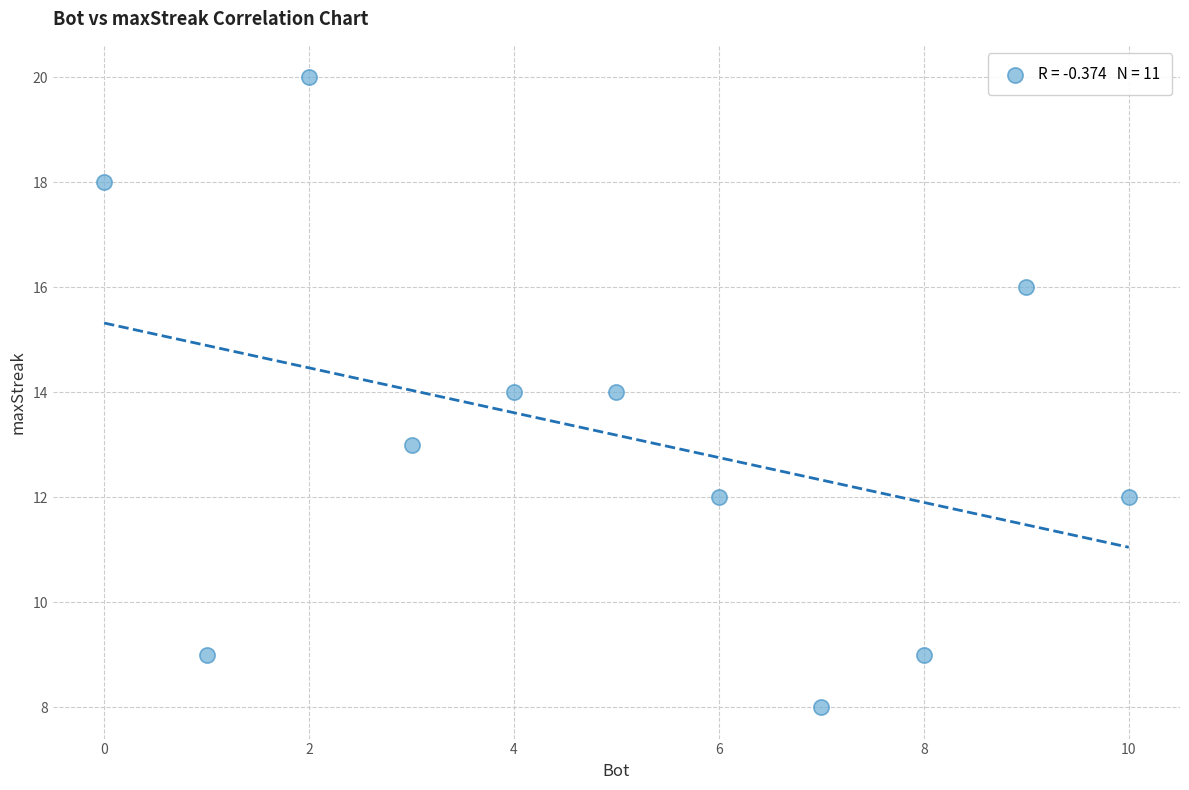

What is the average Y value?

13